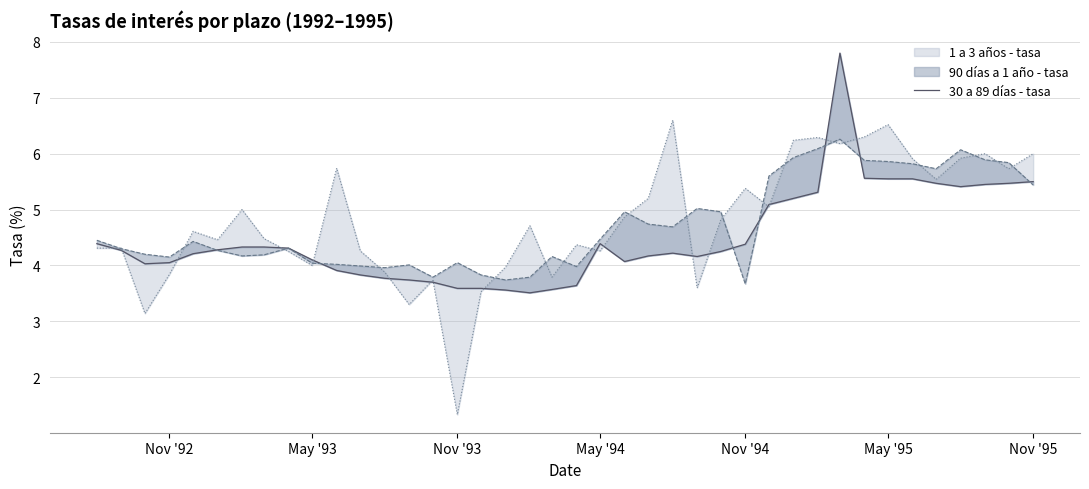

What is the average value?

4.5